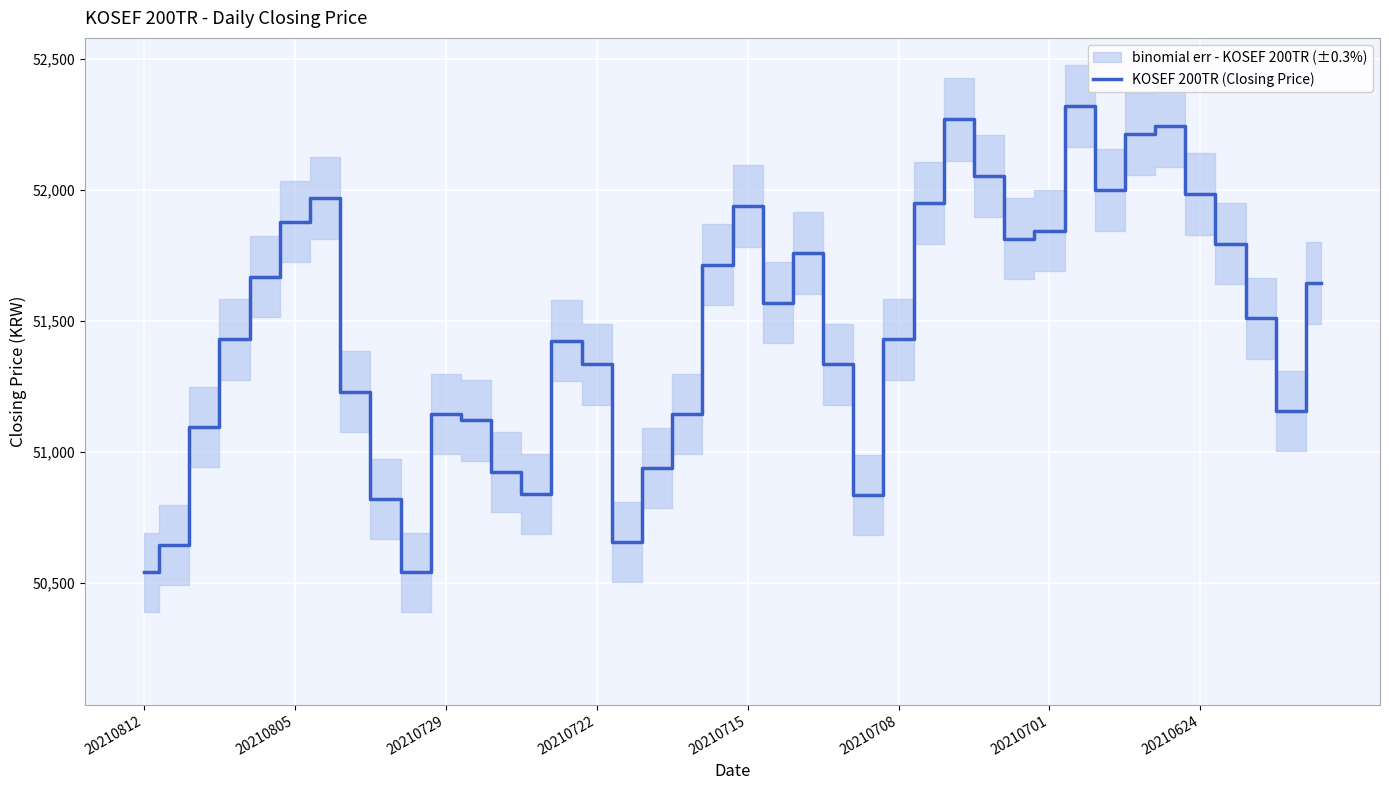

Reading left to right, what are all the values shown in this chart?

50540	50645	51095	51430	51670	51880	51970	51230	50820	50540	51145	51120	50925	50840	51425	51335	50655	50940	51145	51715	51940	51570	51760	51335	50835	51430	51950	52270	52055	51815	51845	52320	52000	52215	52245	51985	51795	51510	51155	51645